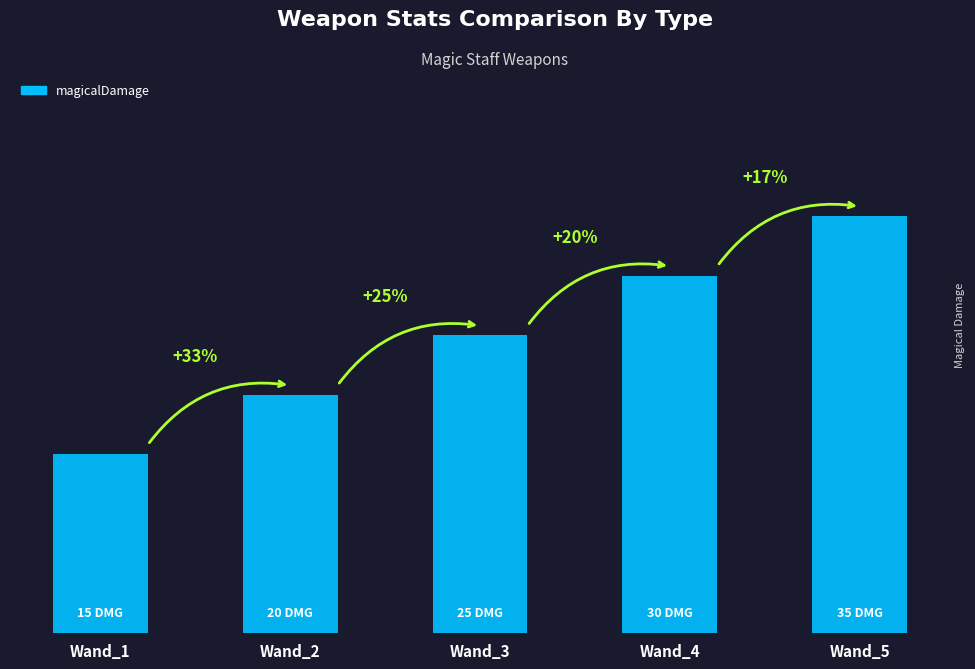

Which label corresponds to the largest value in the chart?

Wand_5